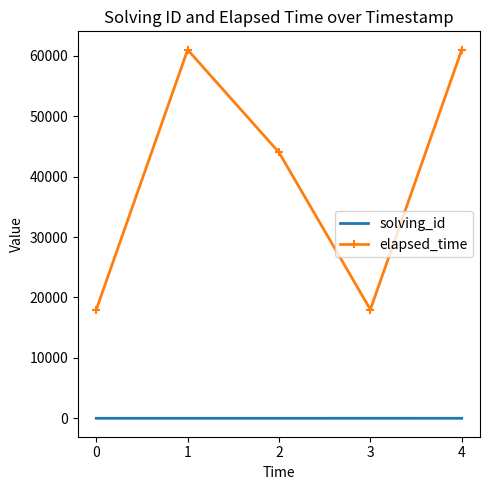

Rank the series at 4 from highest to lowest value.

elapsed_time, solving_id